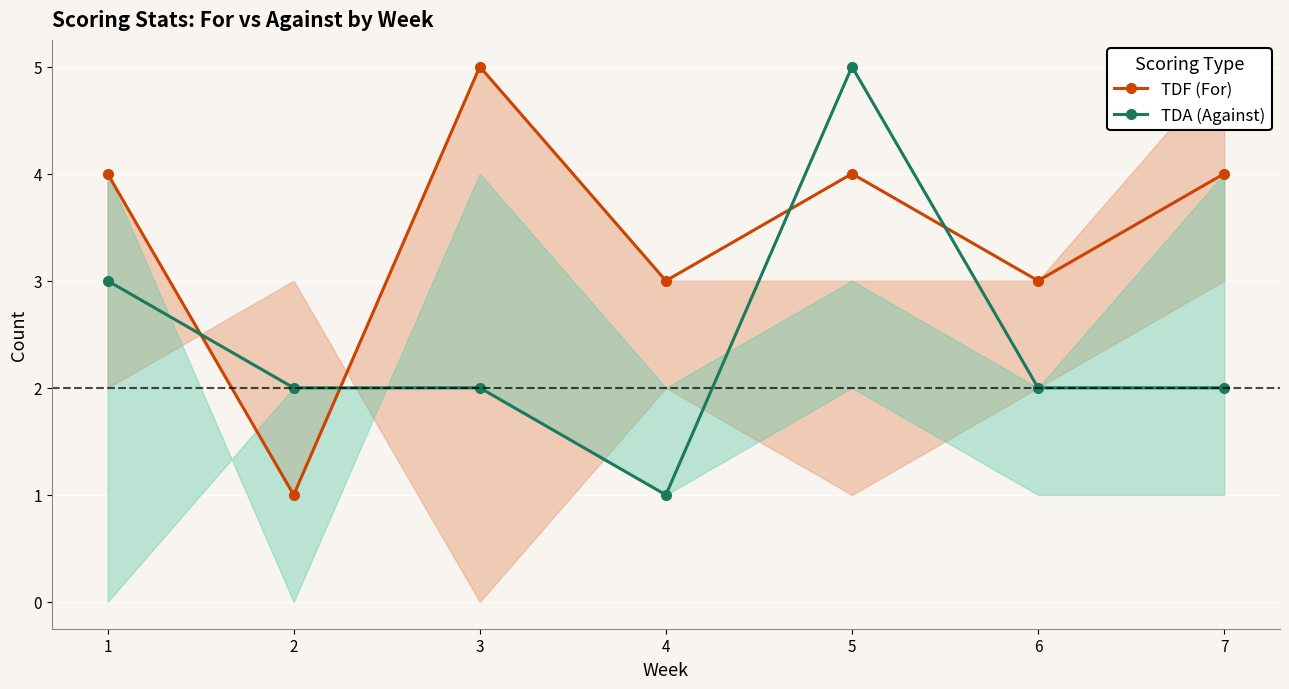

Is this an area chart (filled region under the line)?

No